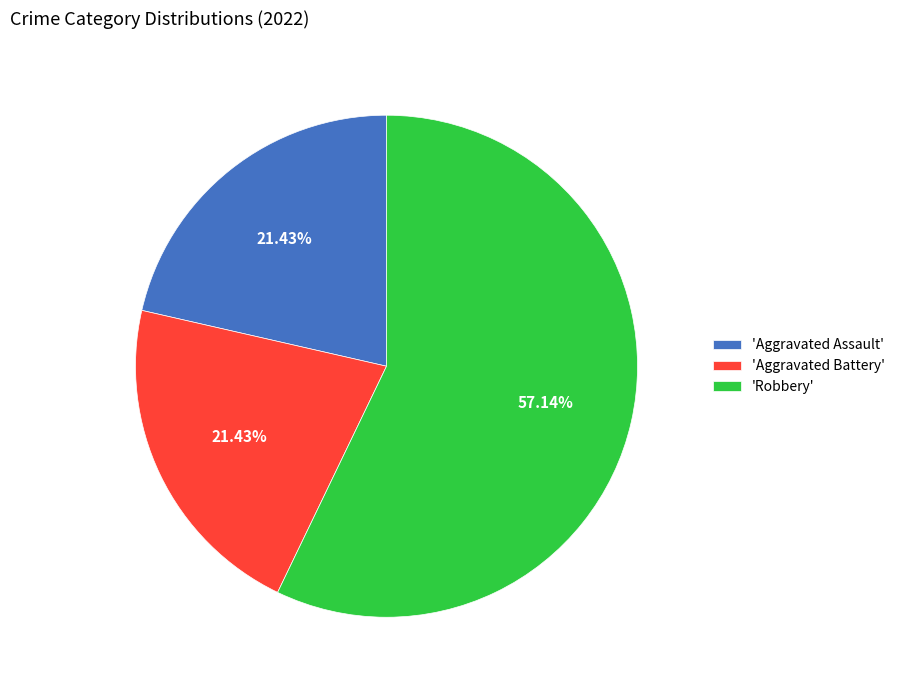

What is the largest slice in the pie chart?

'Robbery'